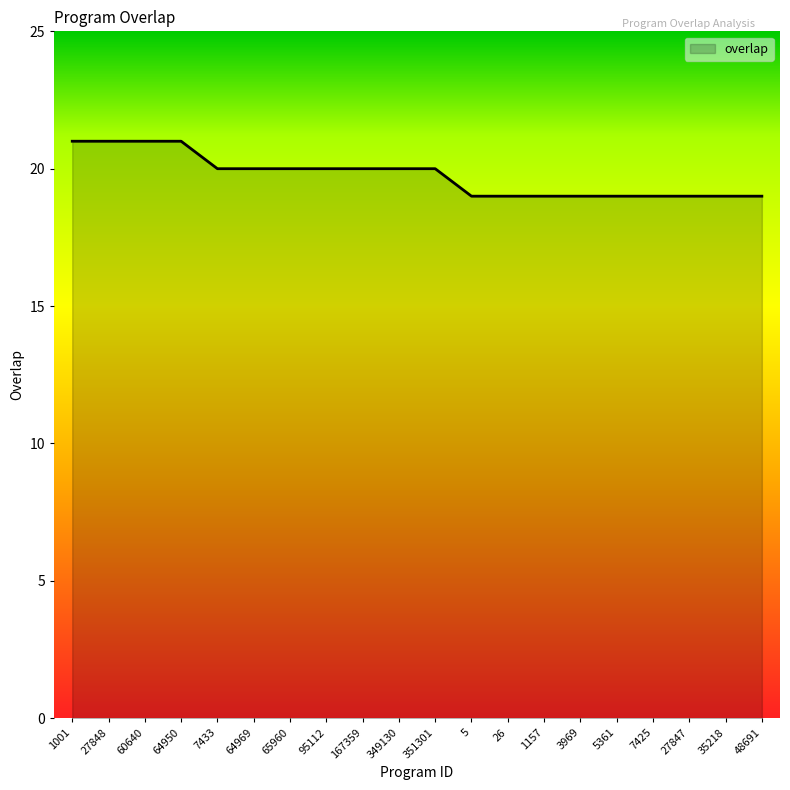

Between 349130 and 27847, which is larger?

349130